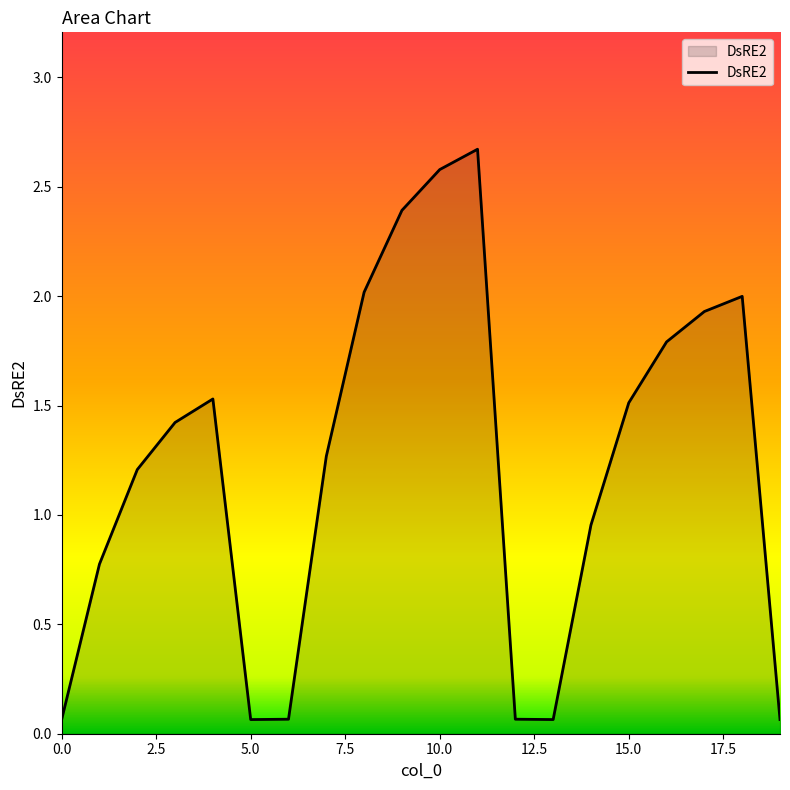

What is the difference between the maximum and minimum values?

2.6